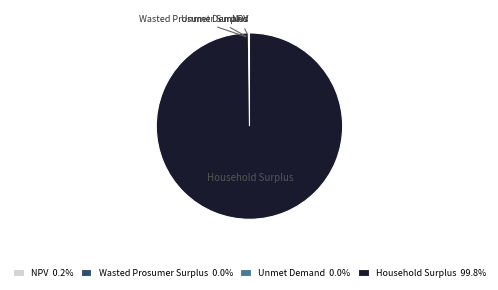

Is there a majority slice in this chart?

Yes